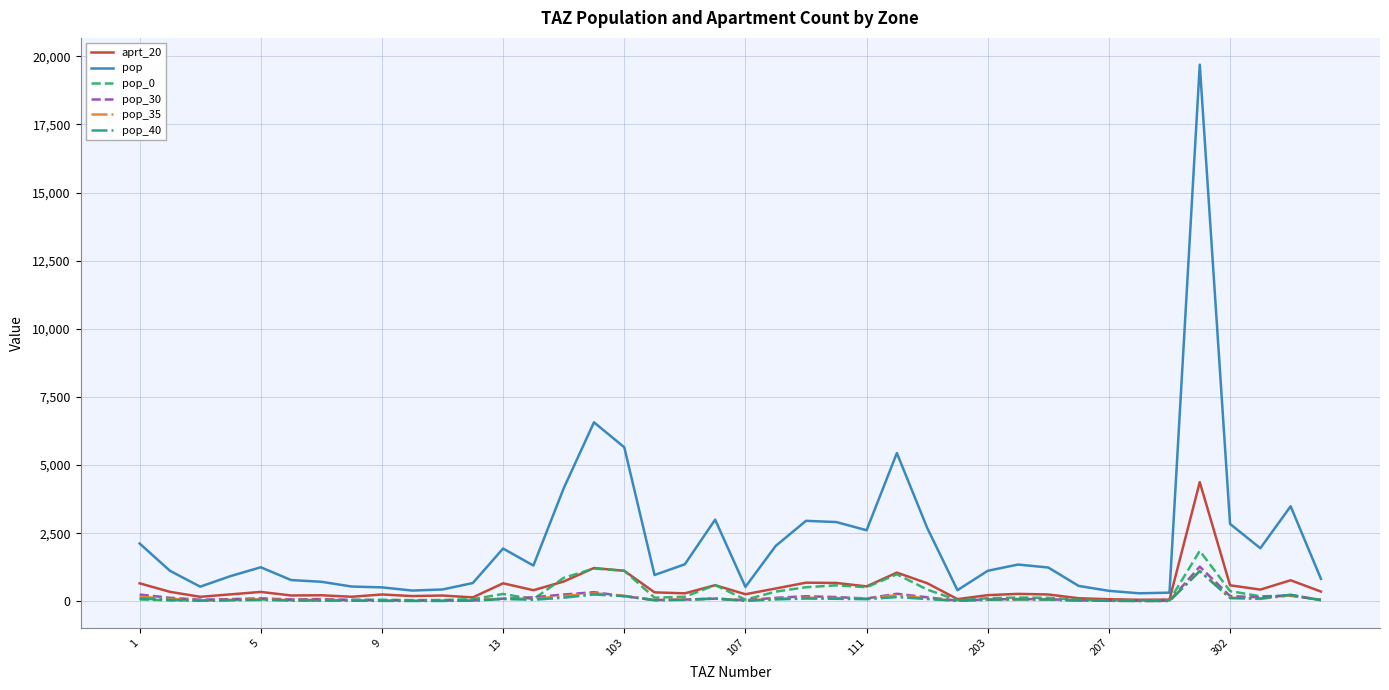

Which series has the largest range (max minus min)?

pop